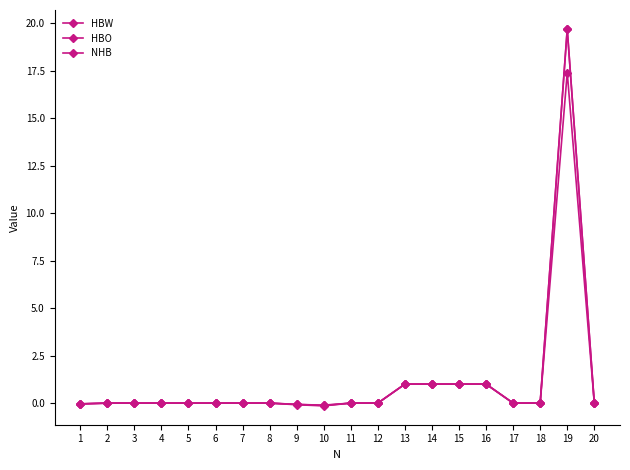

What is the total value across all series at 9?

-0.2